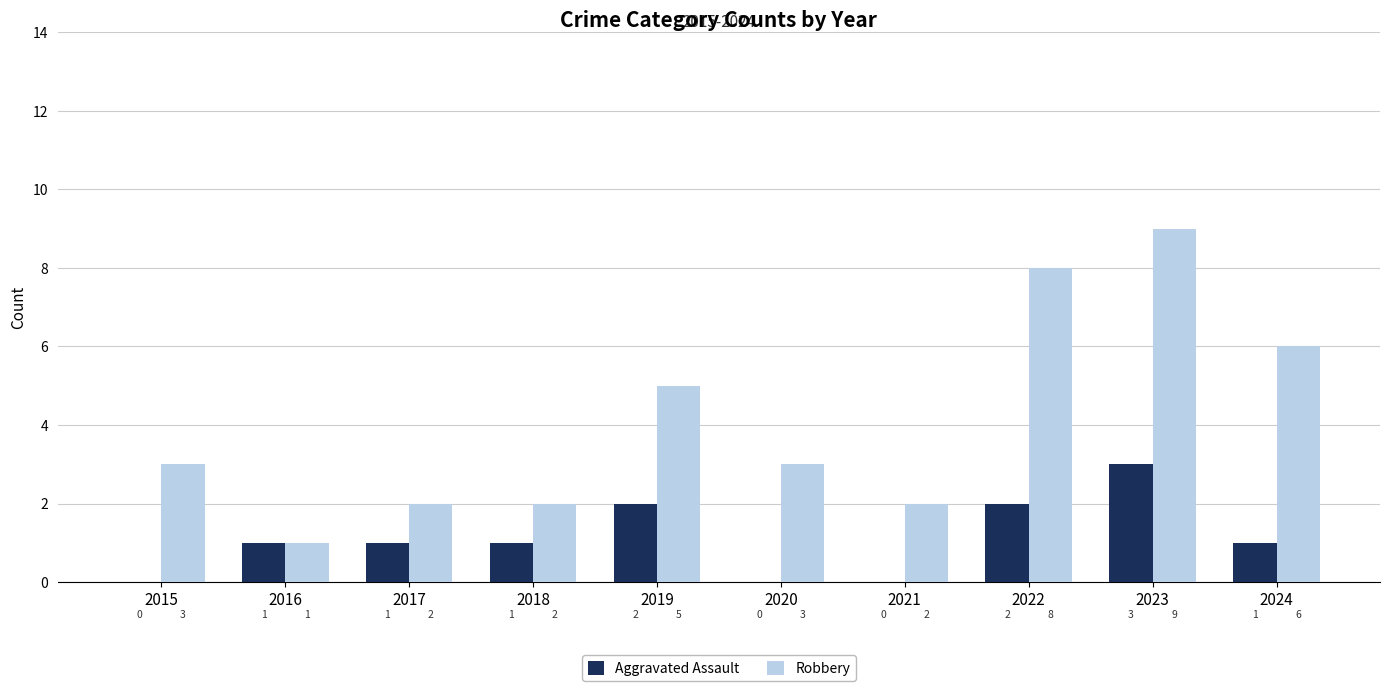

How many series are shown in this chart?

2